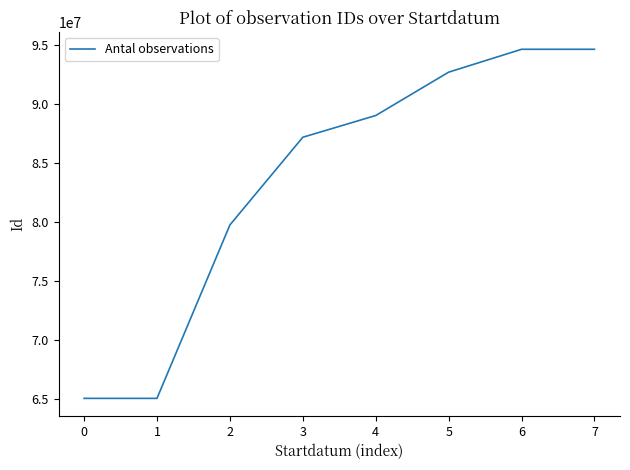

True or false: the data has more than 1 interior local peaks.

False